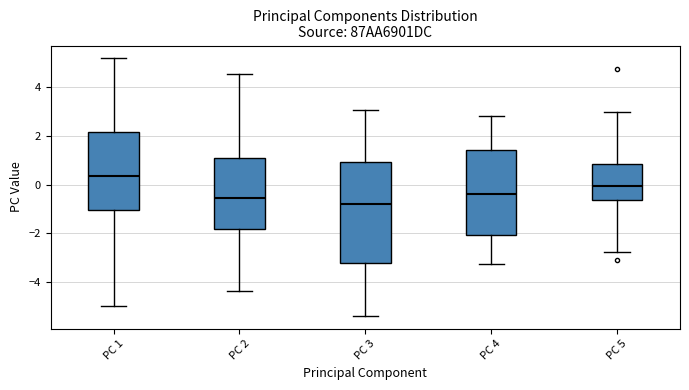

Comparing the boxes themselves (not the whiskers), which one is the tallest?

PC 3